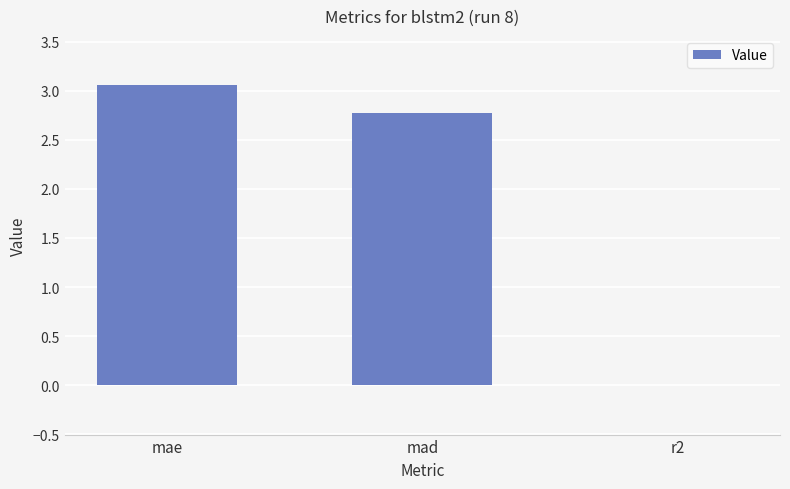

At which label is the value closest to 1?

r2